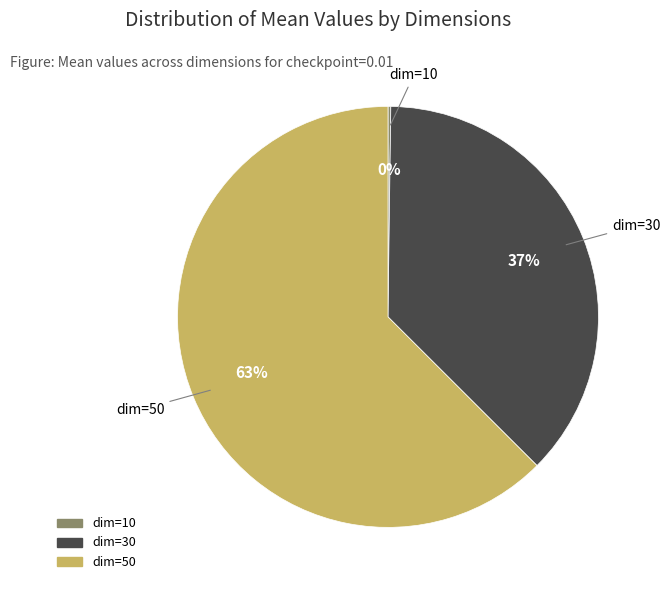

To the nearest percent, what is the average slice percentage?

33%